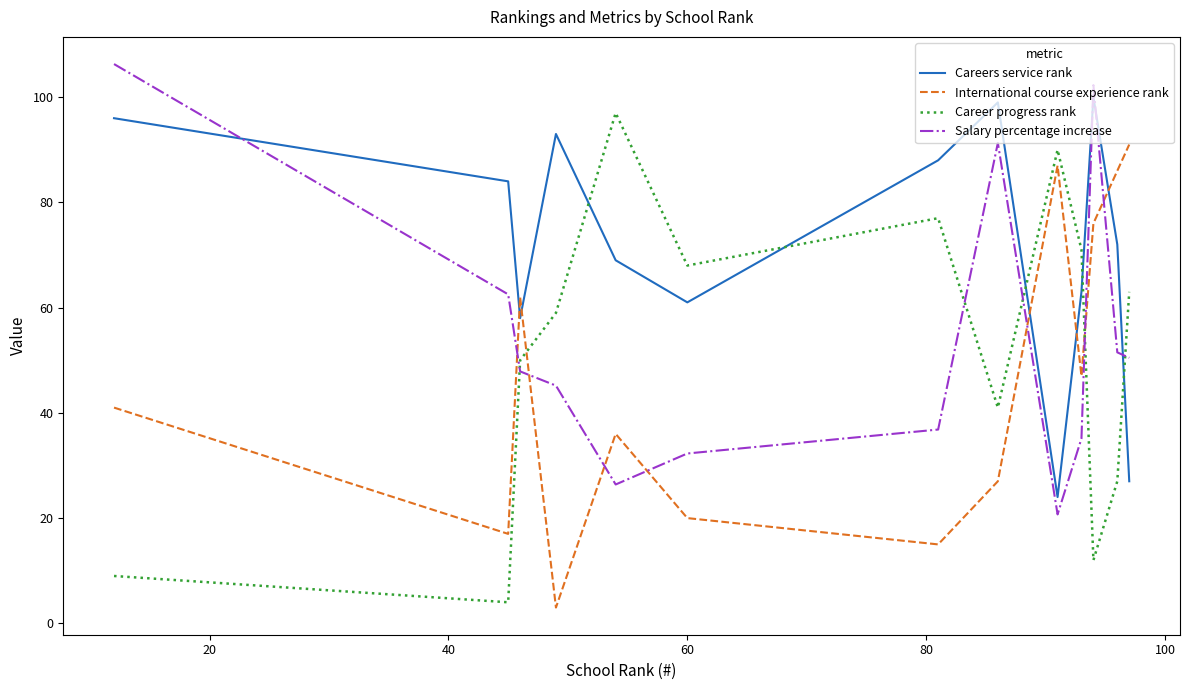

In Career progress rank, how many points are higher than both neighbors (excluding endpoints)?

3